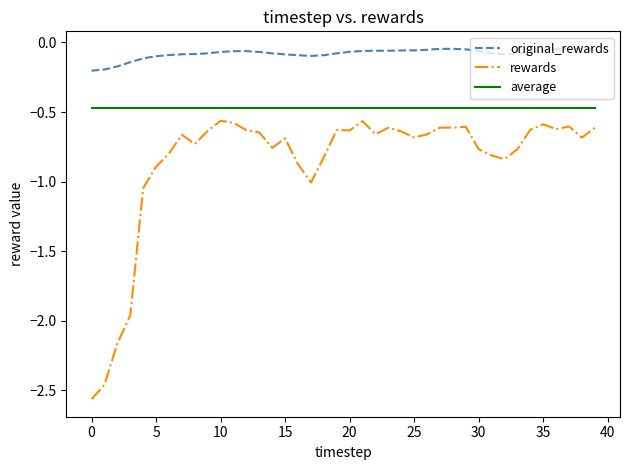

True or false: original_rewards and average intersect in this chart.

False